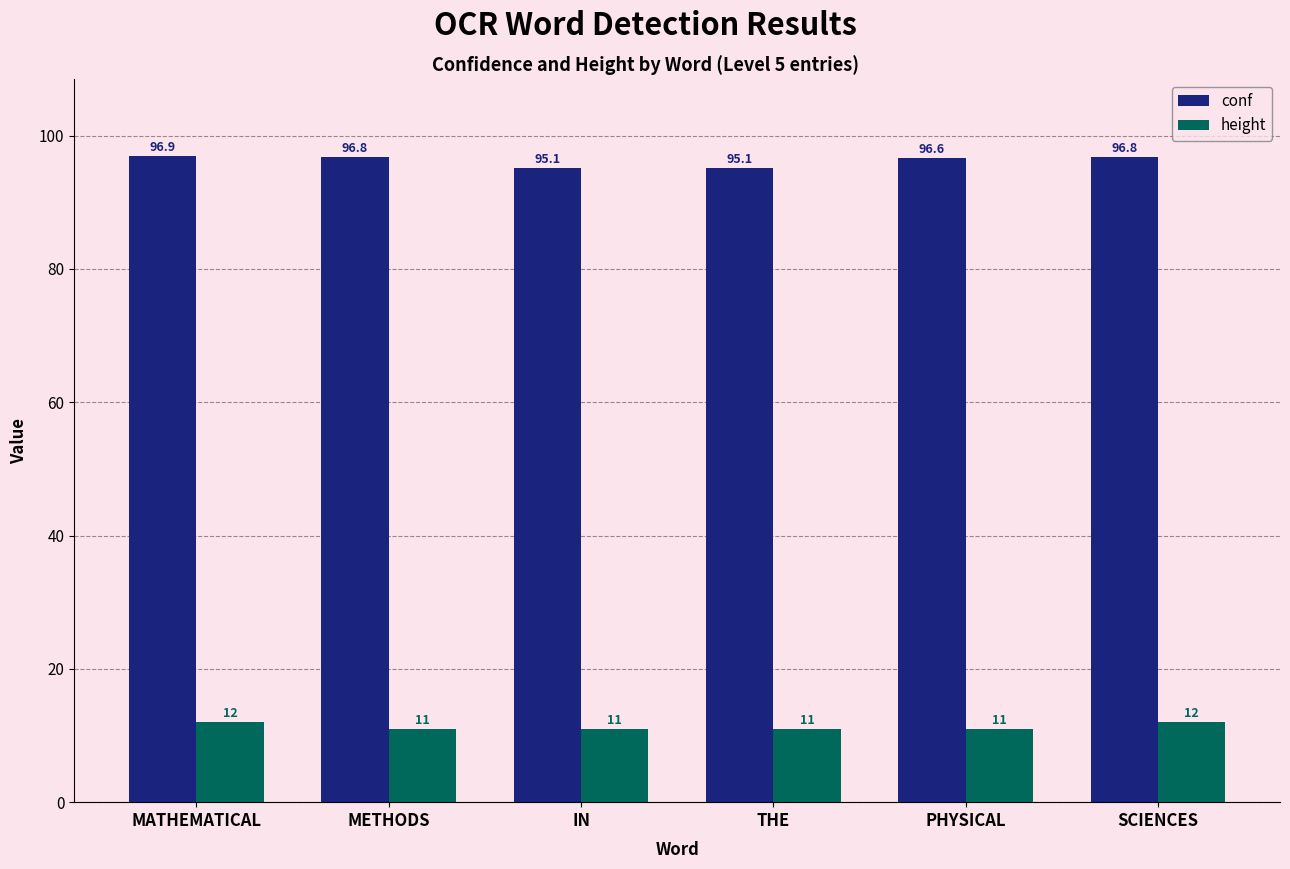

What is the total value across all series at SCIENCES?

108.8